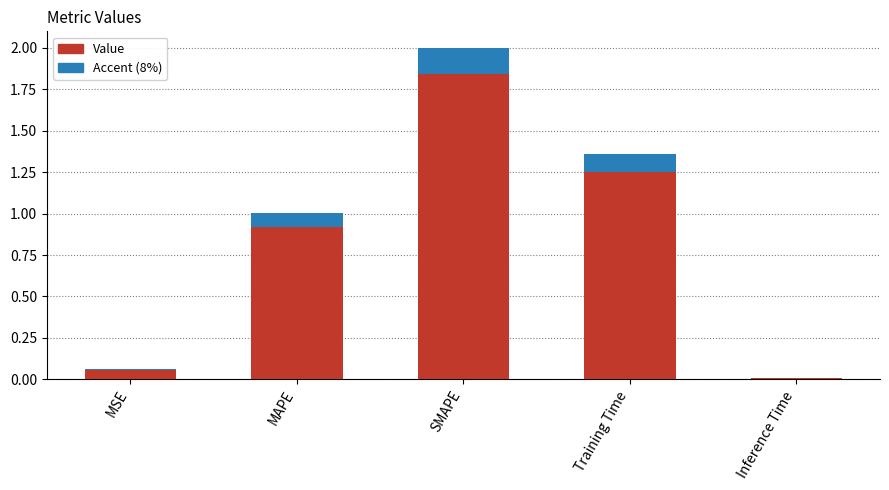

Which category has the lowest value across all series?

Inference Time